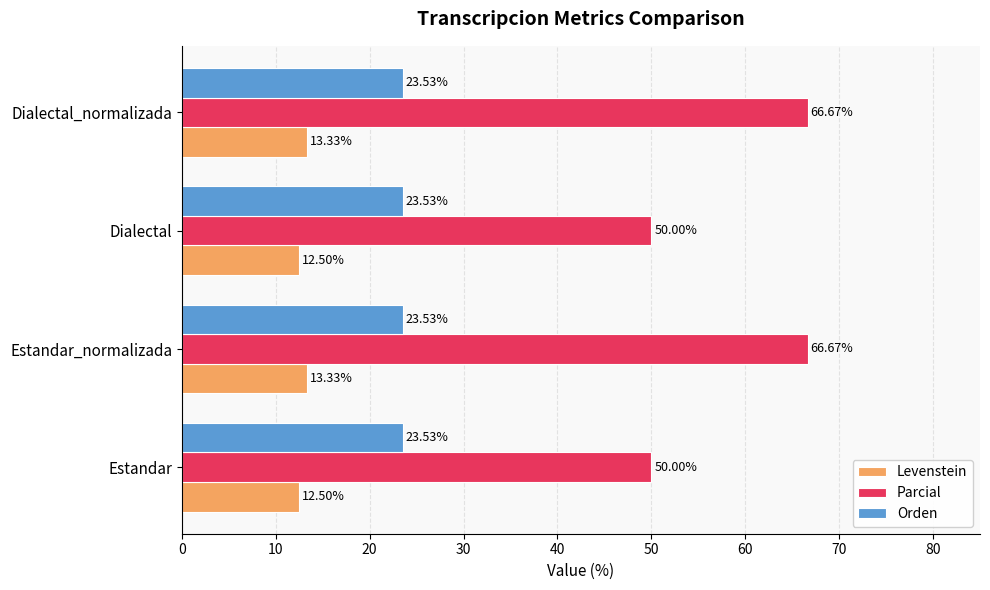

Which series has the largest total across all categories?

Parcial